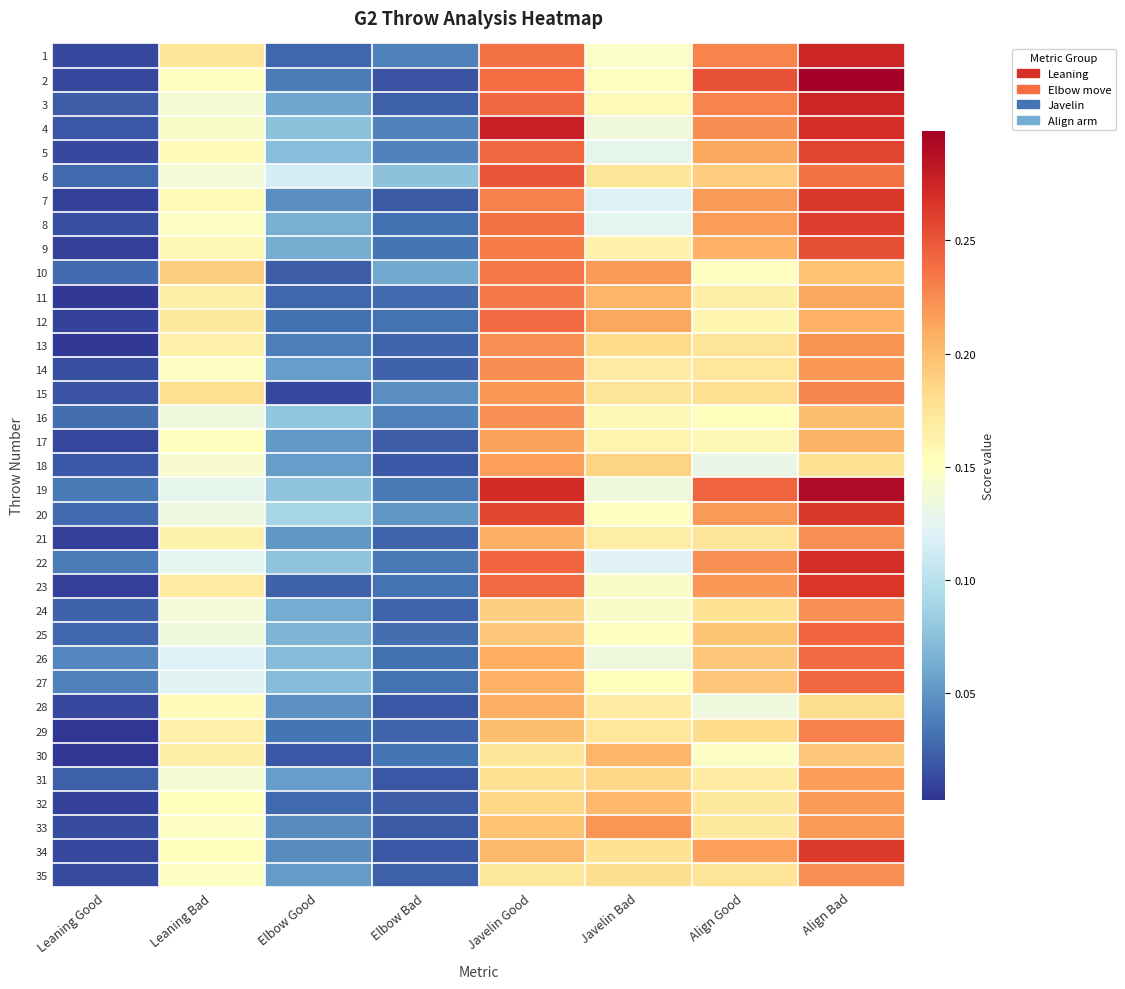

At which category does the chart reach its minimum across all series?

Leaning Good